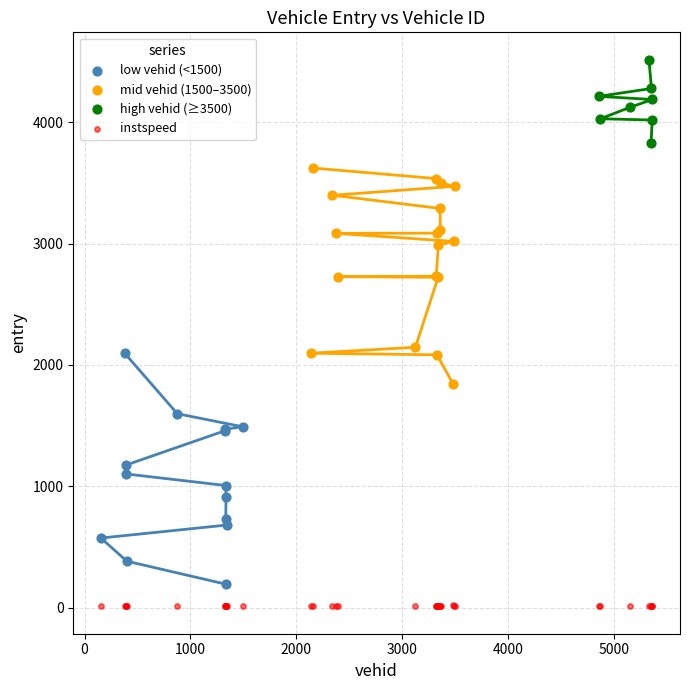

What are all the series names shown in the legend?

low vehid (<1500), mid vehid (1500–3500), high vehid (≥3500), instspeed